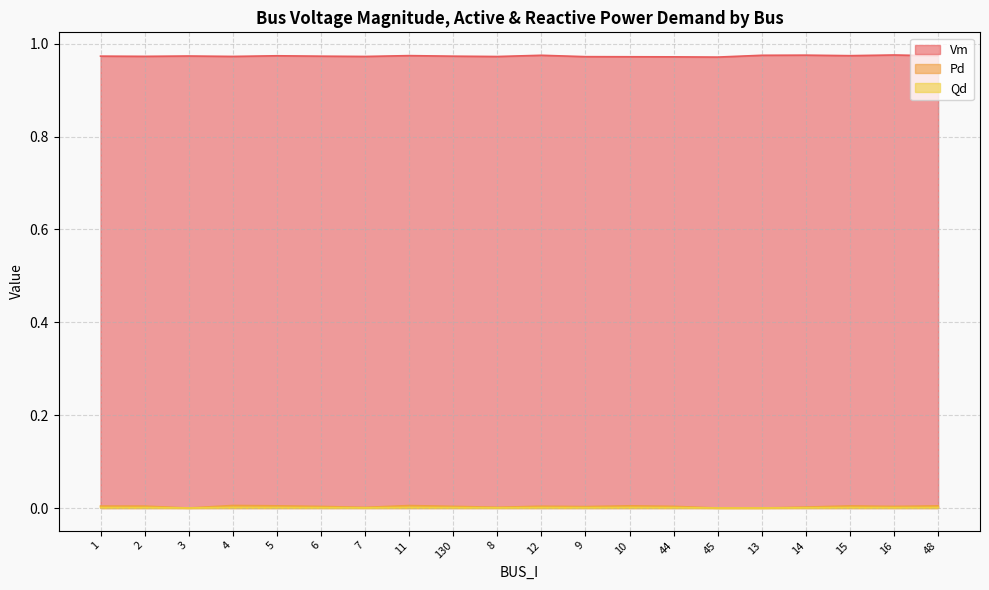

What is the total value across all series at 44?

1.0